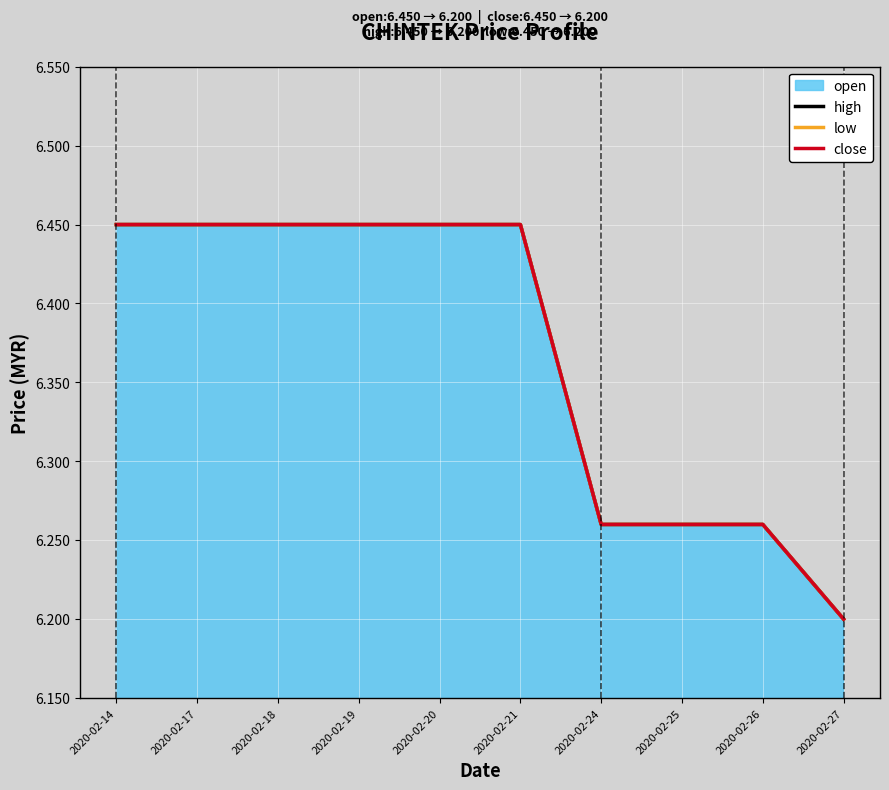

Reading right to left, list all the values displayed in this chart.

high: 2020-02-27=6.2	2020-02-26=6.3	2020-02-25=6.3	2020-02-24=6.3	2020-02-21=6.5	2020-02-20=6.5	2020-02-19=6.5	2020-02-18=6.5	2020-02-17=6.5	2020-02-14=6.5
low: 2020-02-27=6.2	2020-02-26=6.3	2020-02-25=6.3	2020-02-24=6.3	2020-02-21=6.5	2020-02-20=6.5	2020-02-19=6.5	2020-02-18=6.5	2020-02-17=6.5	2020-02-14=6.5
close: 2020-02-27=6.2	2020-02-26=6.3	2020-02-25=6.3	2020-02-24=6.3	2020-02-21=6.5	2020-02-20=6.5	2020-02-19=6.5	2020-02-18=6.5	2020-02-17=6.5	2020-02-14=6.5